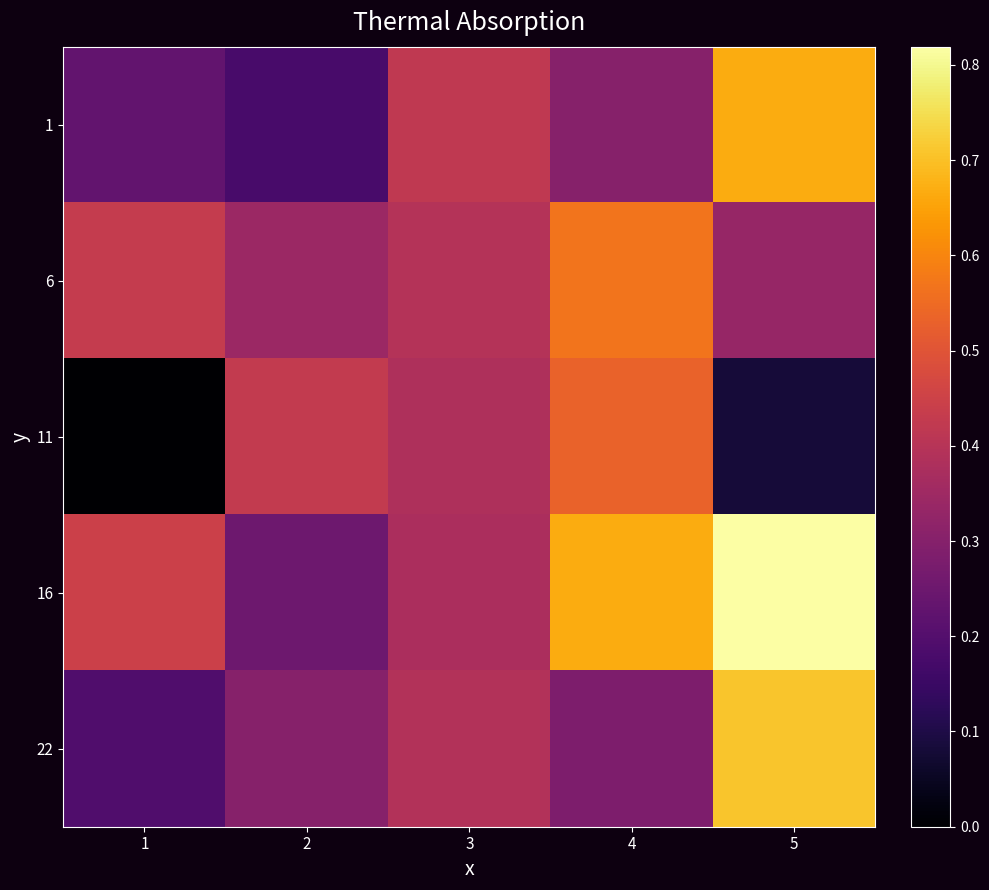

At which category is the sum across all series the highest?

5